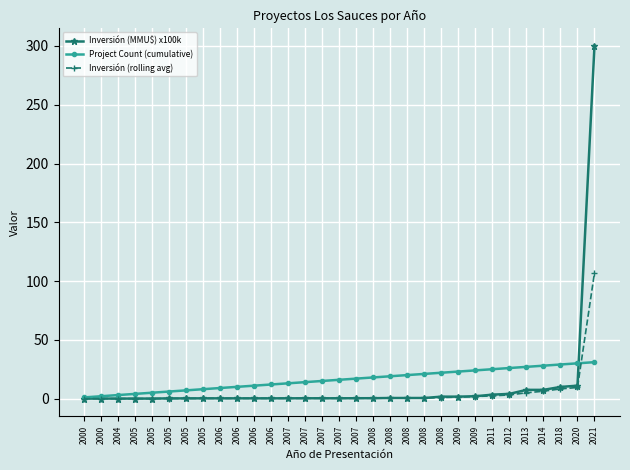

At which label does Inversión (MMU$) x100k reach its minimum?

2000